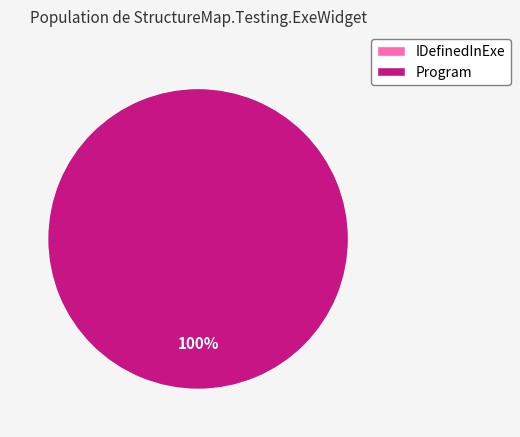

Which has a higher value, IDefinedInExe or Program?

Program